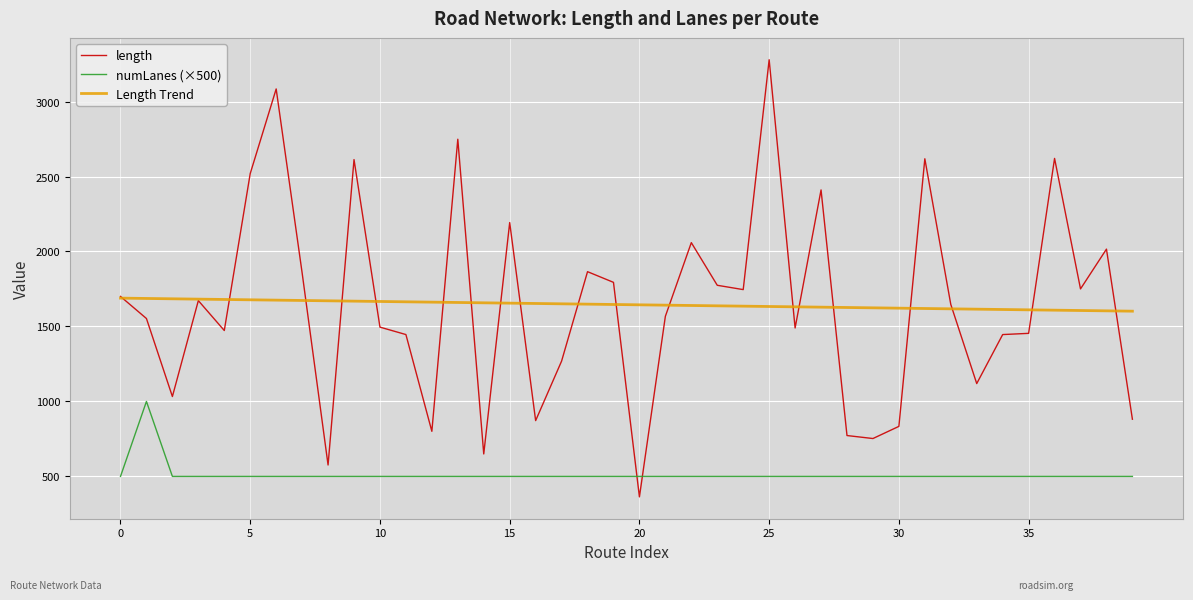

How many distinct data groups are displayed?

3